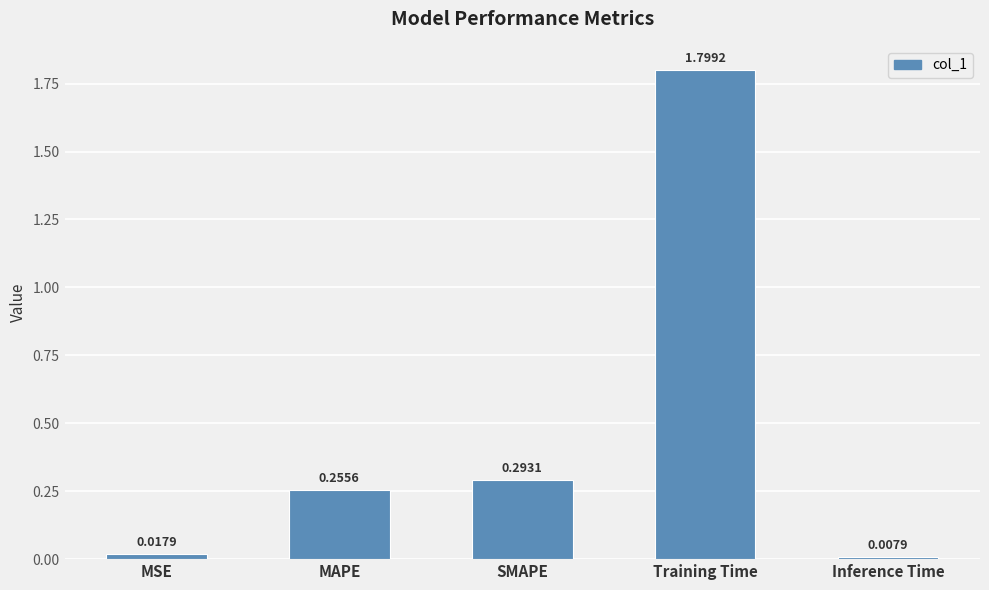

What is the change in value from MAPE to Inference Time?

-0.2